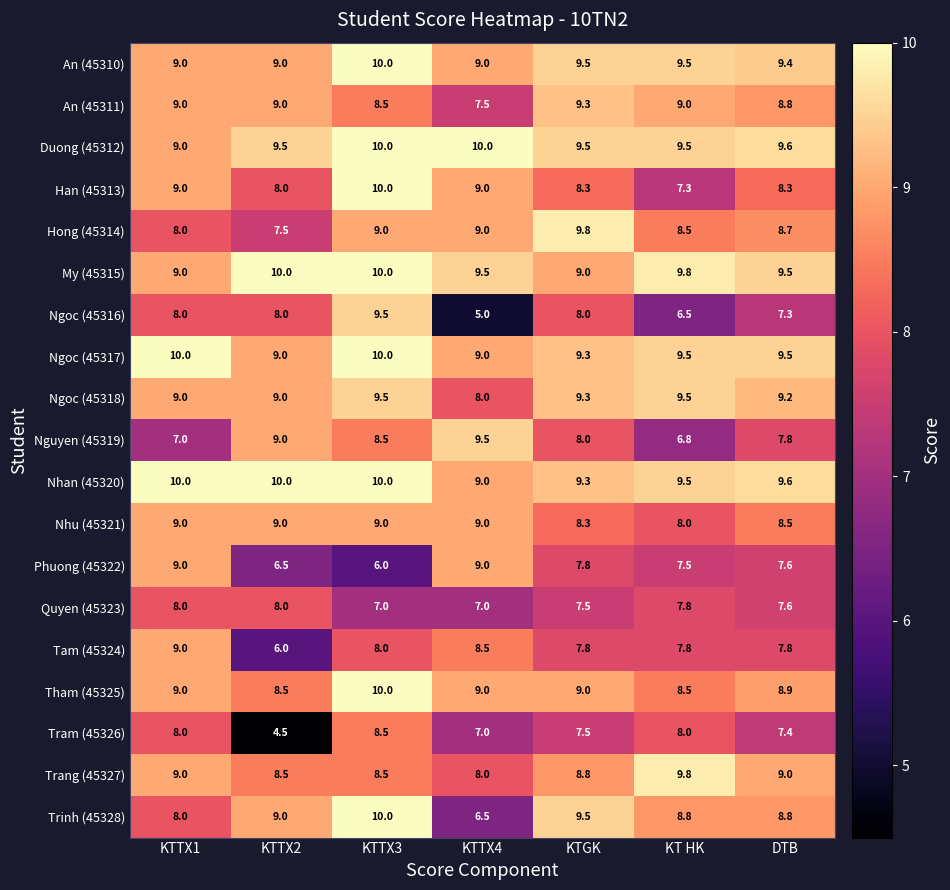

Is it true that Nhan (45320) equals 10.0 at KTTX3?

True